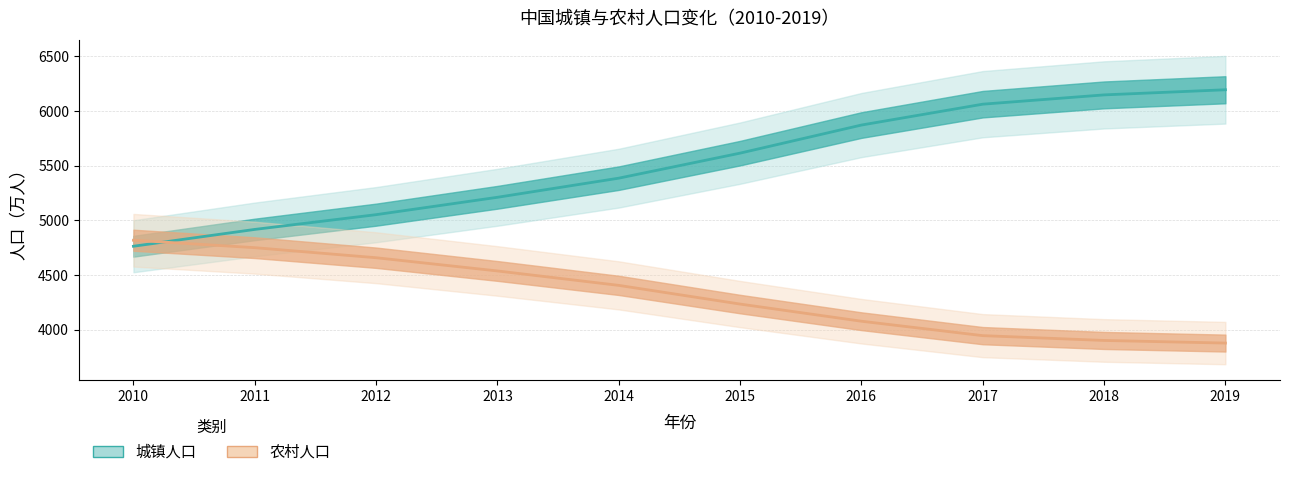

What is the sum of all 农村人口 values?

43192